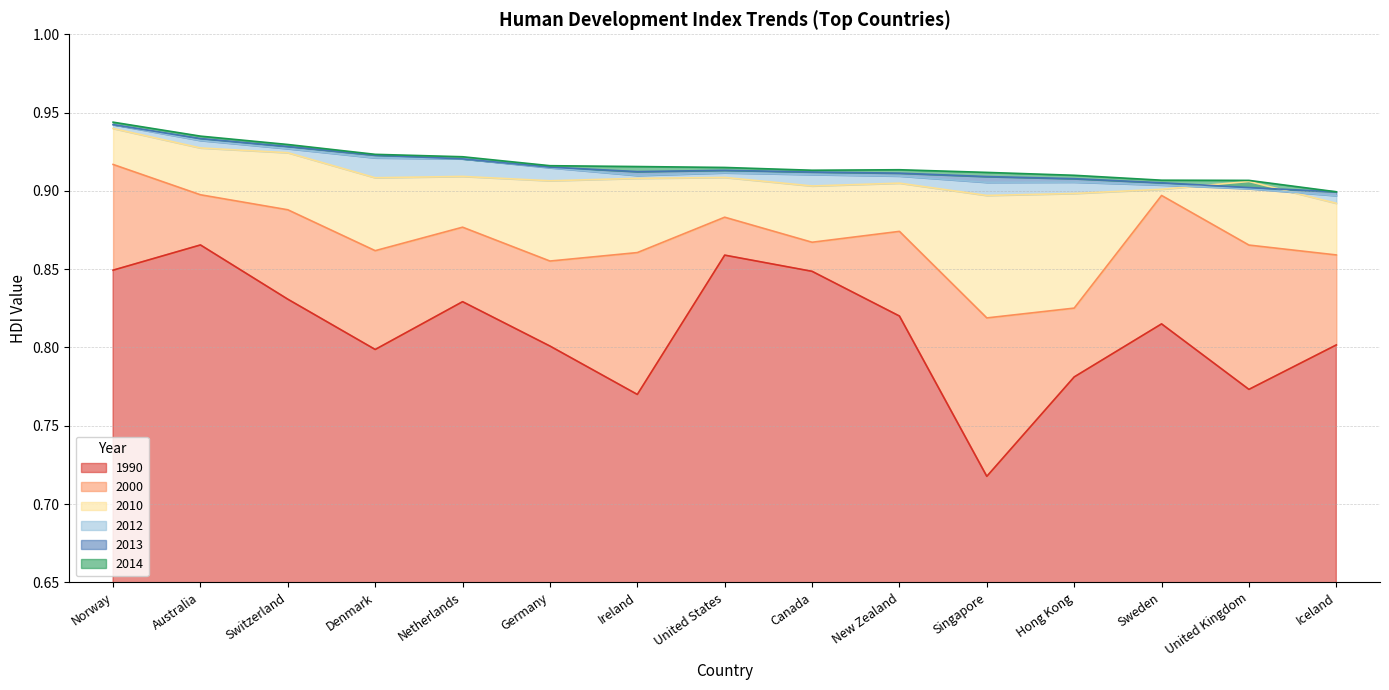

True or false: 2012 and 1990 intersect in this chart.

False